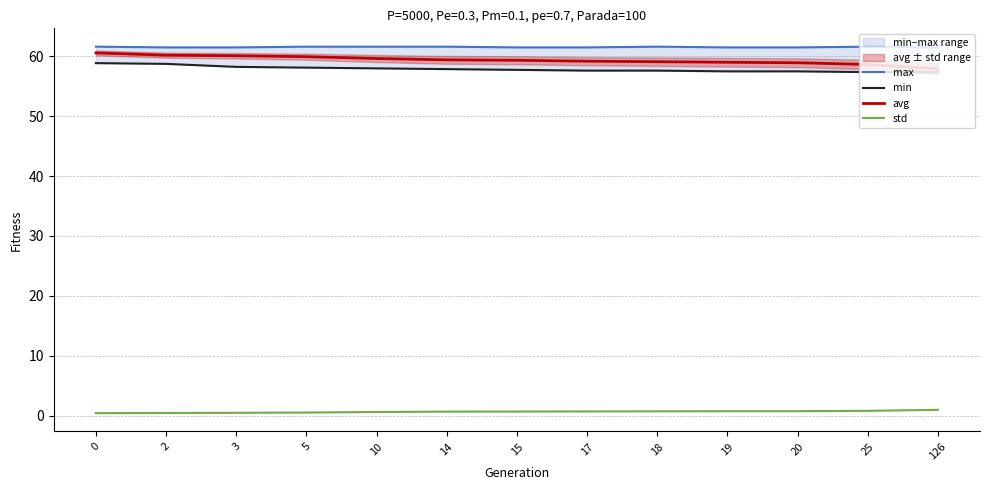

Reading left to right, list all the values displayed in this chart.

max: 61.6	61.5	61.5	61.6	61.6	61.6	61.5	61.5	61.6	61.5	61.5	61.6	61.5
min: 58.9	58.7	58.2	58.1	58.0	57.9	57.7	57.6	57.6	57.5	57.5	57.4	57.4
avg: 60.6	60.2	60.1	59.9	59.6	59.4	59.3	59.2	59.1	59.0	58.9	58.6	57.9
std: 0.4	0.4	0.5	0.5	0.6	0.7	0.7	0.7	0.7	0.7	0.7	0.8	1.0